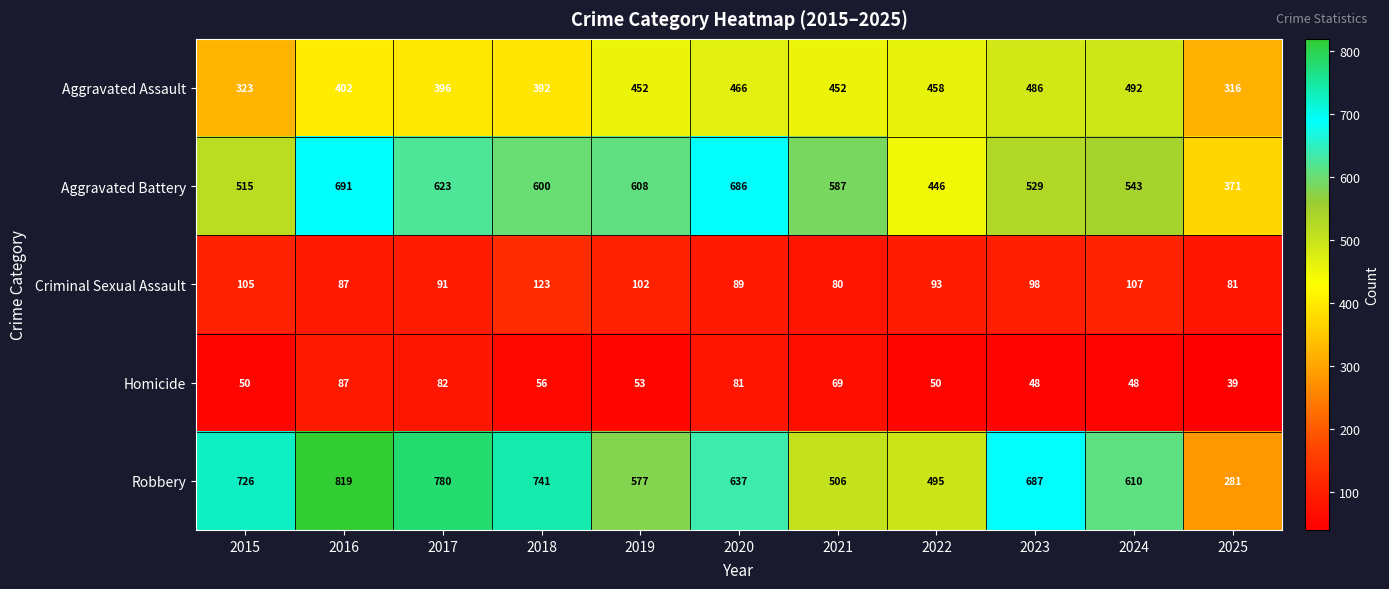

Where does the Aggravated Battery series first go above 587?

2016